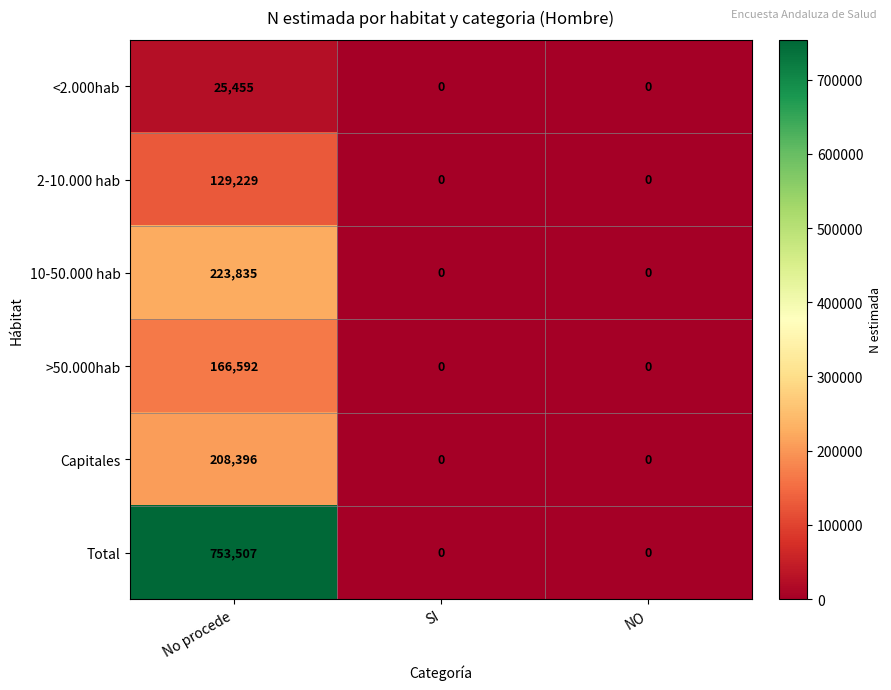

What is the sum of the <2.000hab values at NO and No procede?

25455